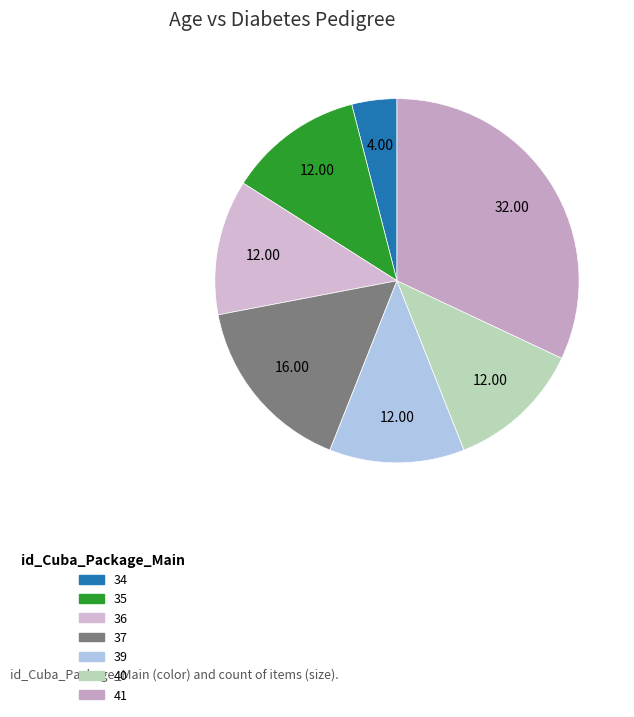

How many segments does this pie chart have?

7